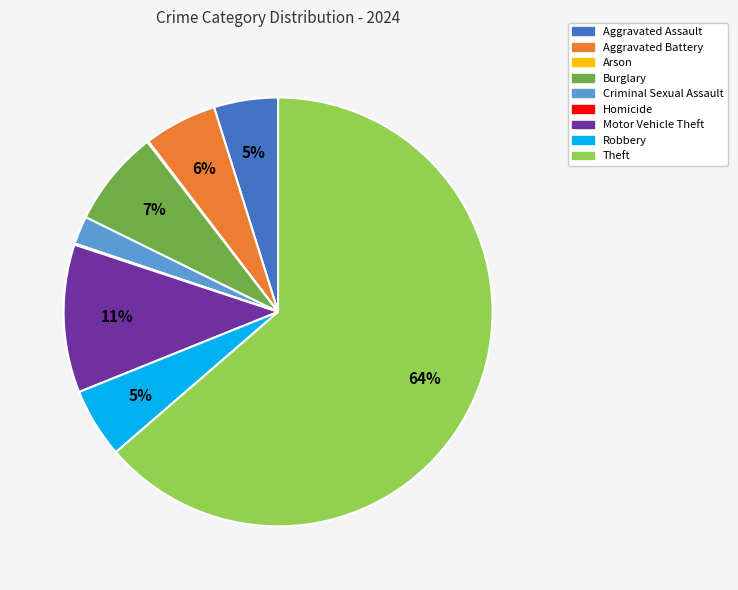

To the nearest percent, what percentage of the pie is Burglary?

7%